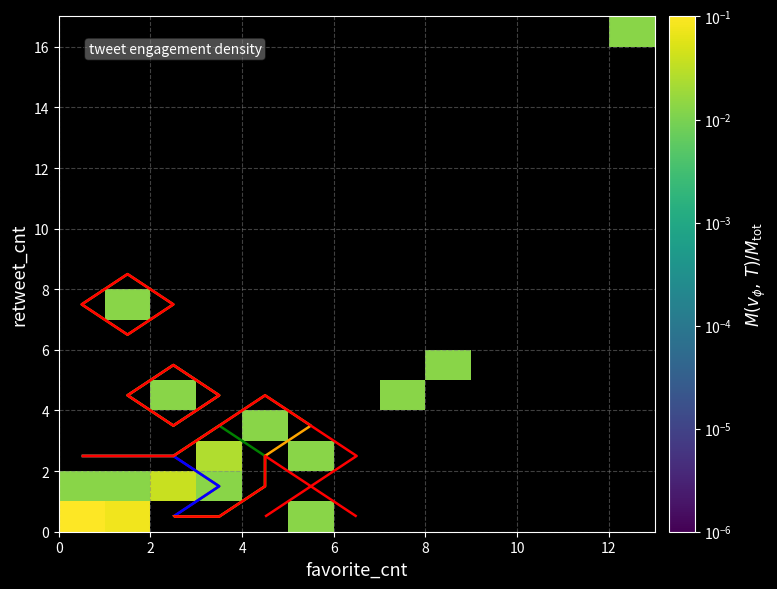

At how many categories does at least one series exceed 0?

9